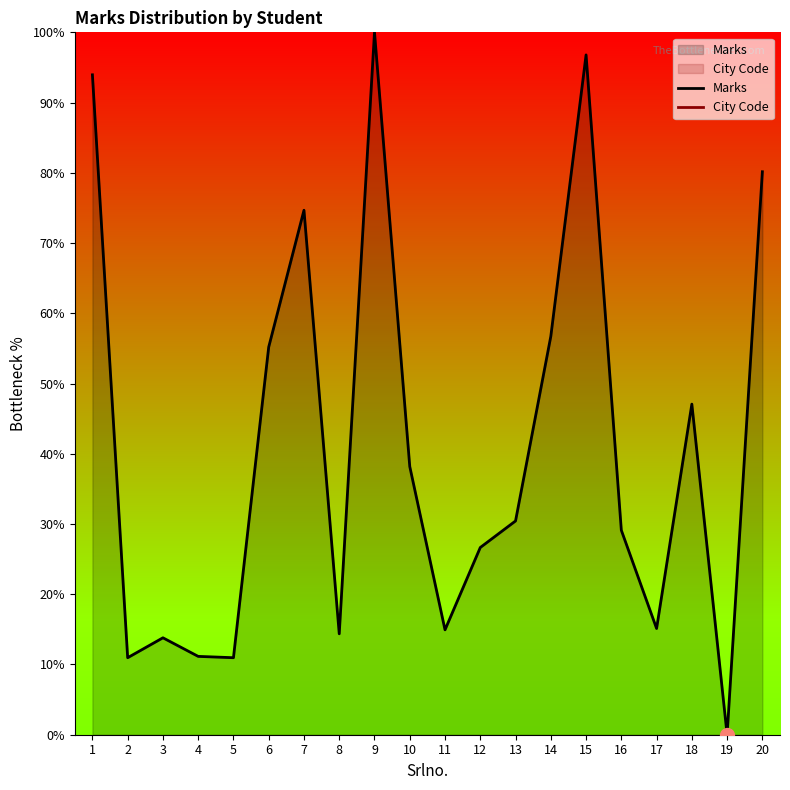

True or false: Marks has a value of 11.0 at 2.

True